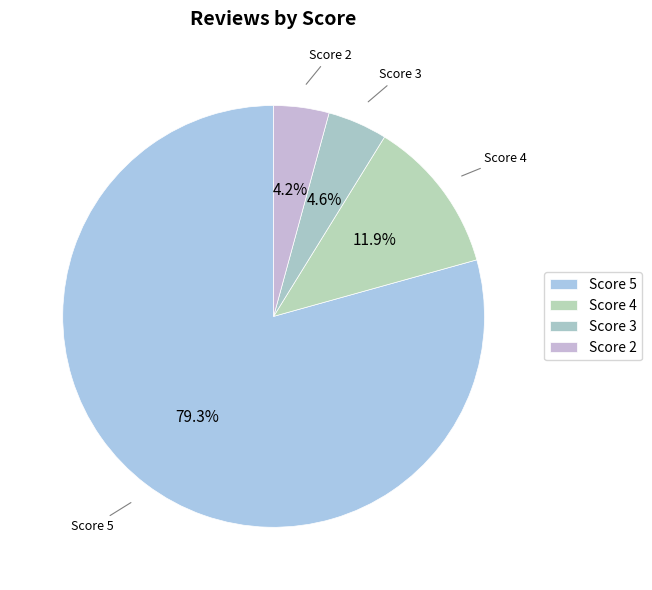

How many slices are in this pie chart?

4